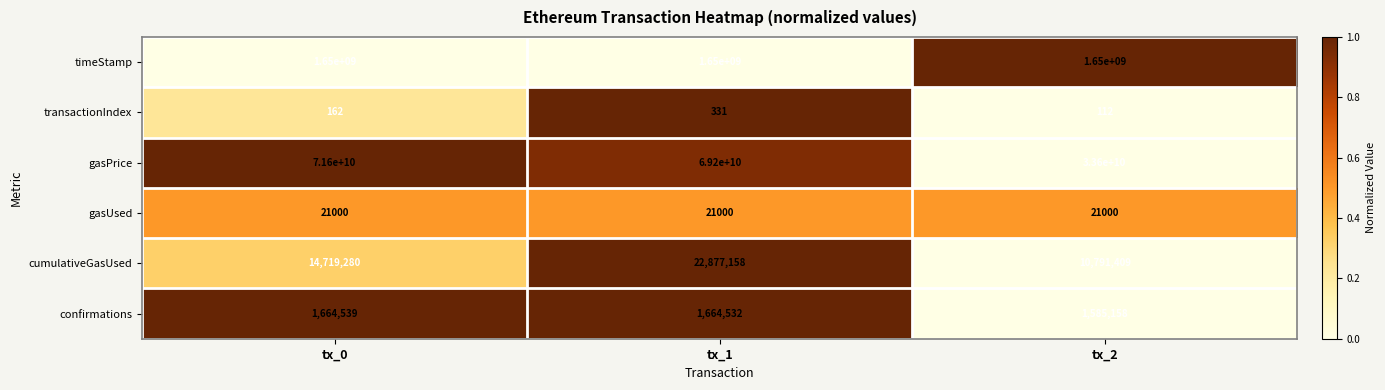

Reading left to right, transcribe all the data shown in this chart.

timeStamp: tx_0=1650000000	tx_1=1650000000	tx_2=1650000000
transactionIndex: tx_0=162	tx_1=331	tx_2=112
gasPrice: tx_0=71600000000	tx_1=69200000000	tx_2=33600000000
gasUsed: tx_0=21000	tx_1=21000	tx_2=21000
cumulativeGasUsed: tx_0=14719280	tx_1=22877158	tx_2=10791409
confirmations: tx_0=1664539	tx_1=1664532	tx_2=1585158